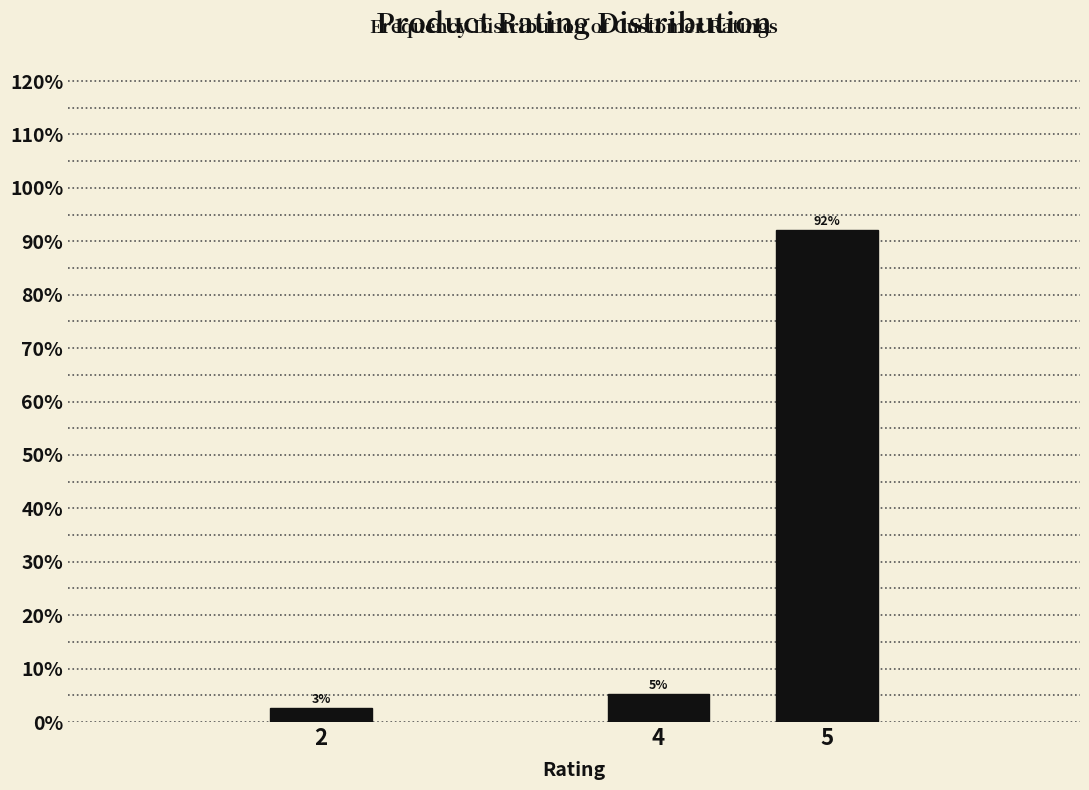

Does the chart contain any negative values?

No